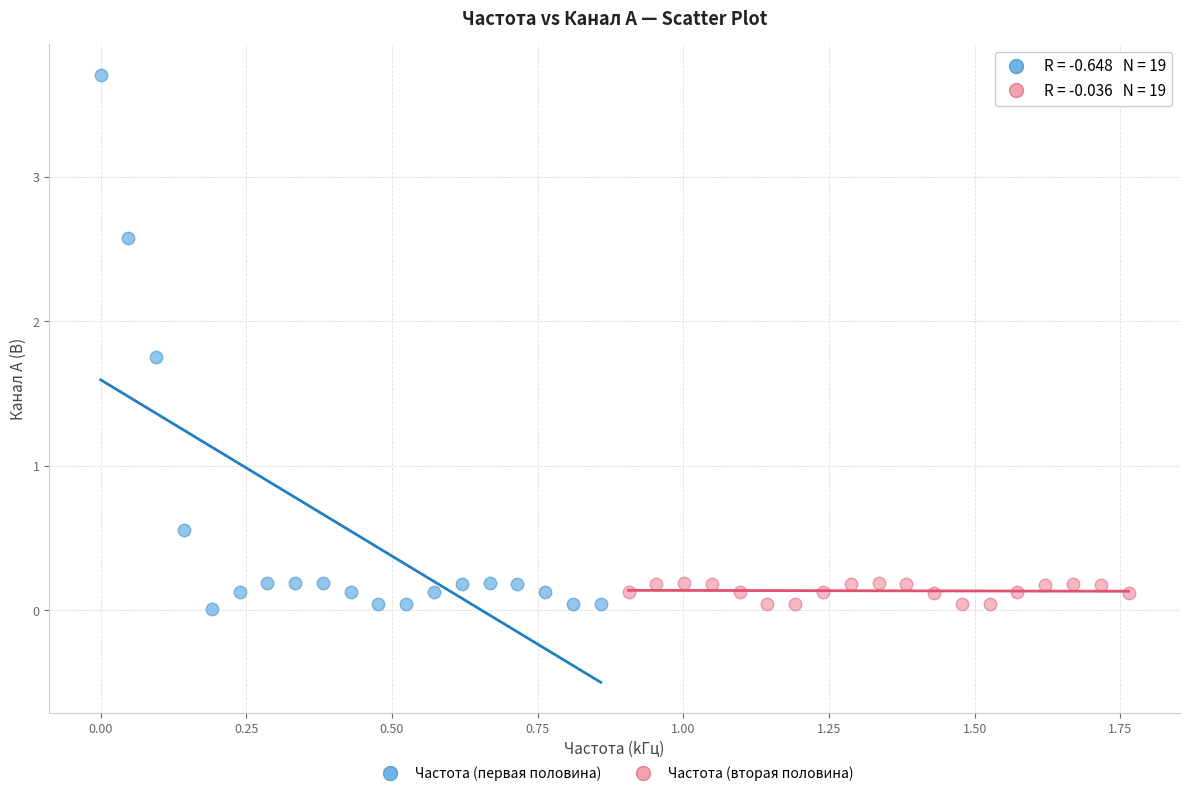

What are all the series names shown in the legend?

Частота (первая половина), Частота (вторая половина)